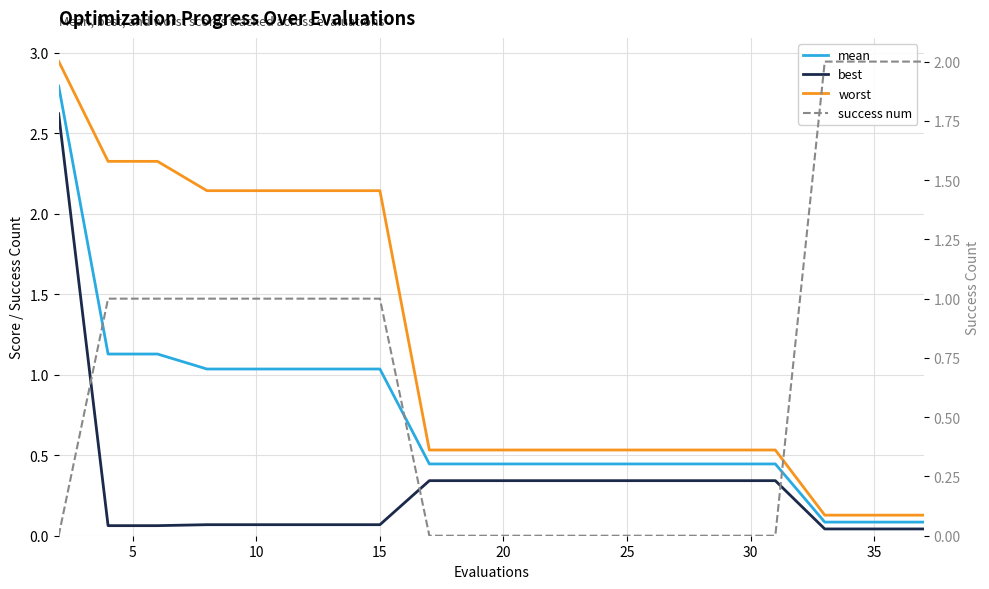

What are all the series names shown in the legend?

mean, best, worst, success num